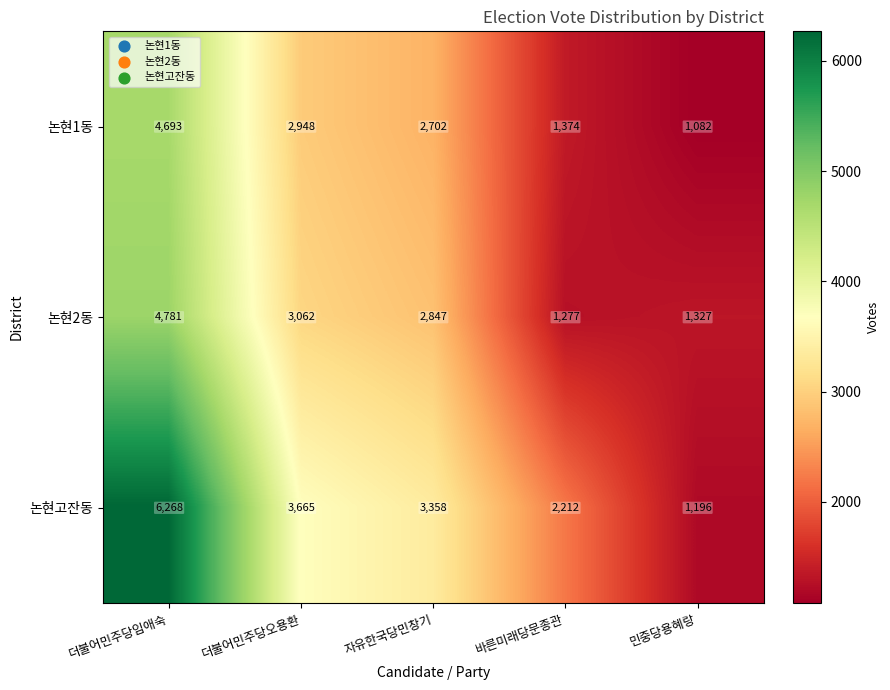

Is it true that 논현고잔동 equals 2091 at 민중당용혜랑?

False